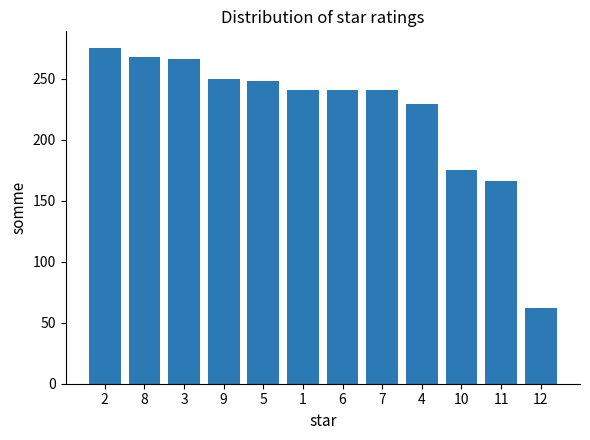

Are the bars grouped side by side (vs. stacked)?

No